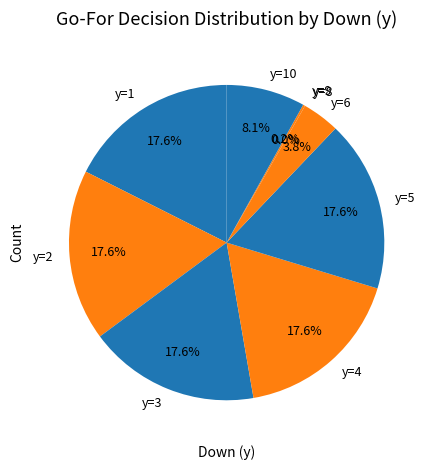

Approximately how many times larger is the value at y=4 compared to y=2?

1.0